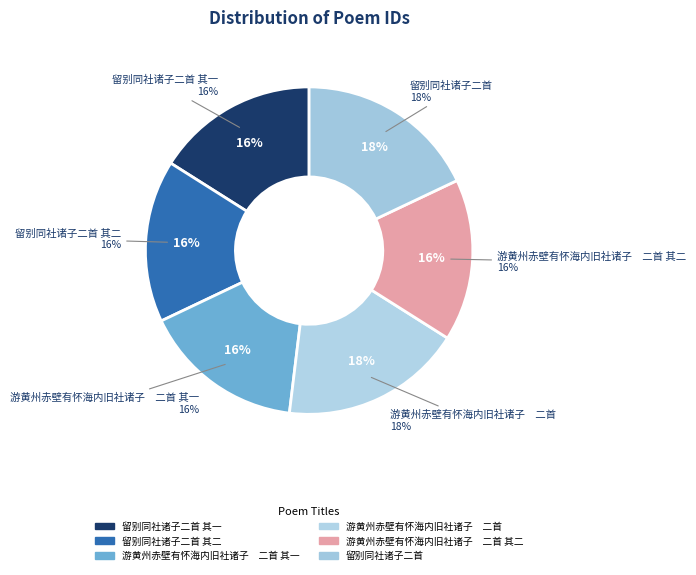

Is it true that 留别同社诸子二首 is 8% of the pie?

False